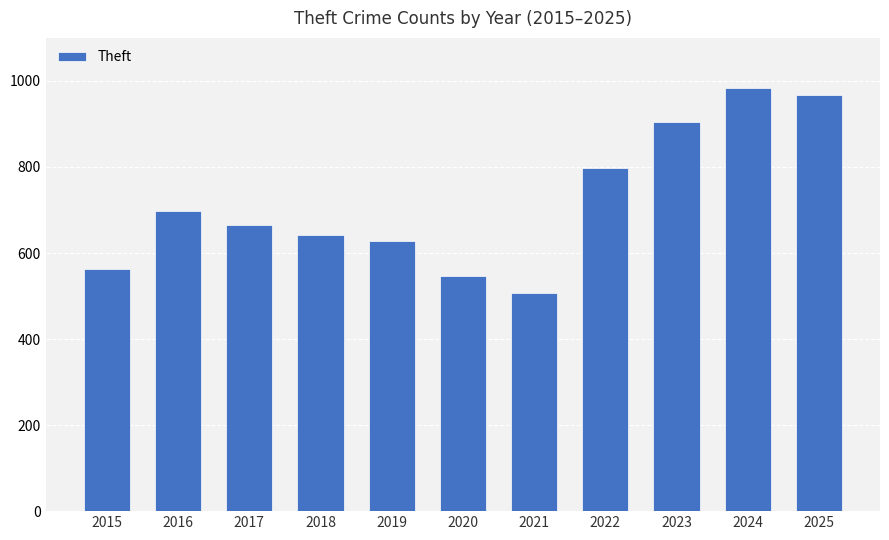

What is the change in value from 2019 to 2024?

+355